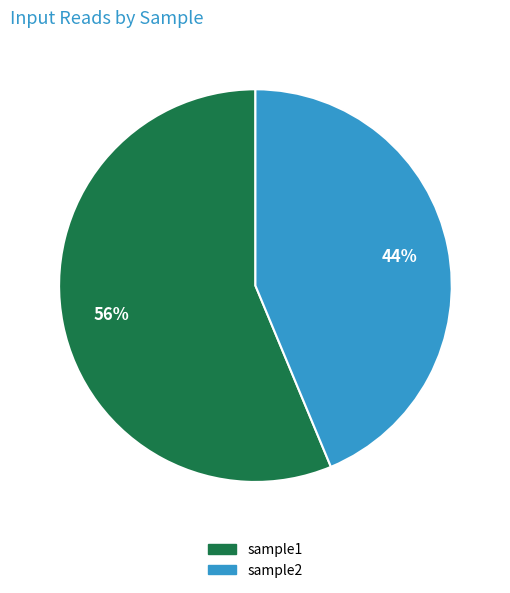

True or false: sample2 accounts for 58% of the total.

False